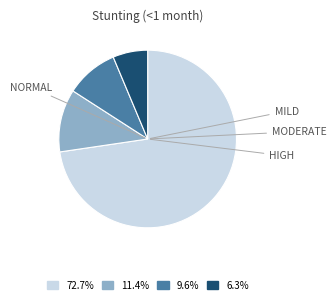

To the nearest percent, what is the average slice percentage?

25%